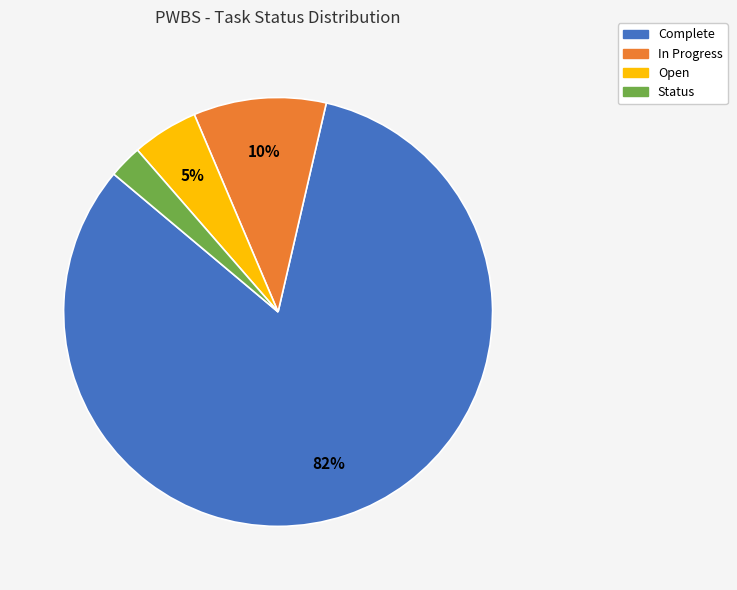

To the nearest percent, what is the average slice percentage?

25%